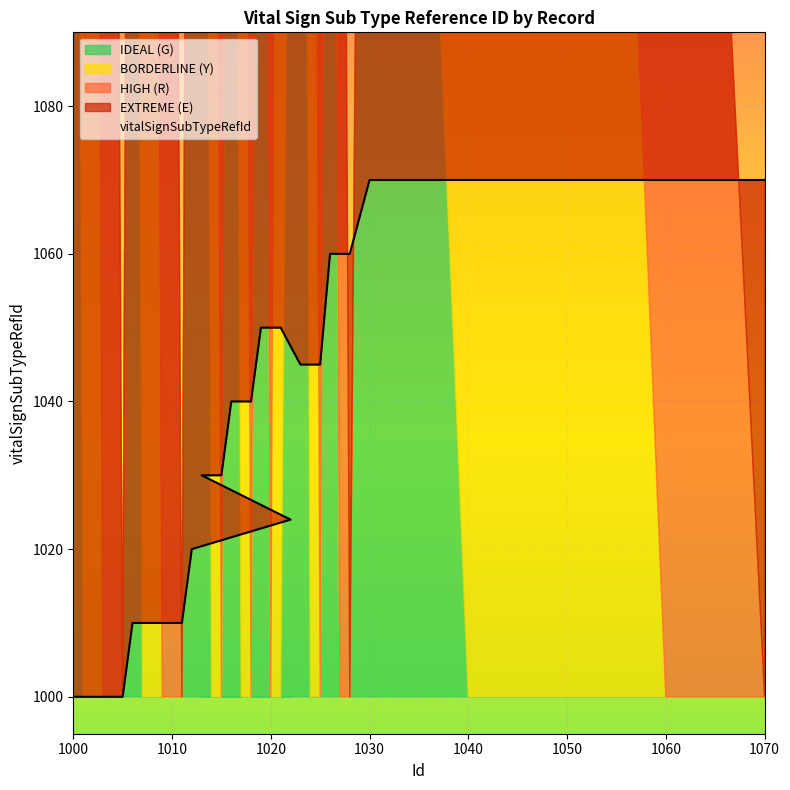

What position from the right is 1050?

3